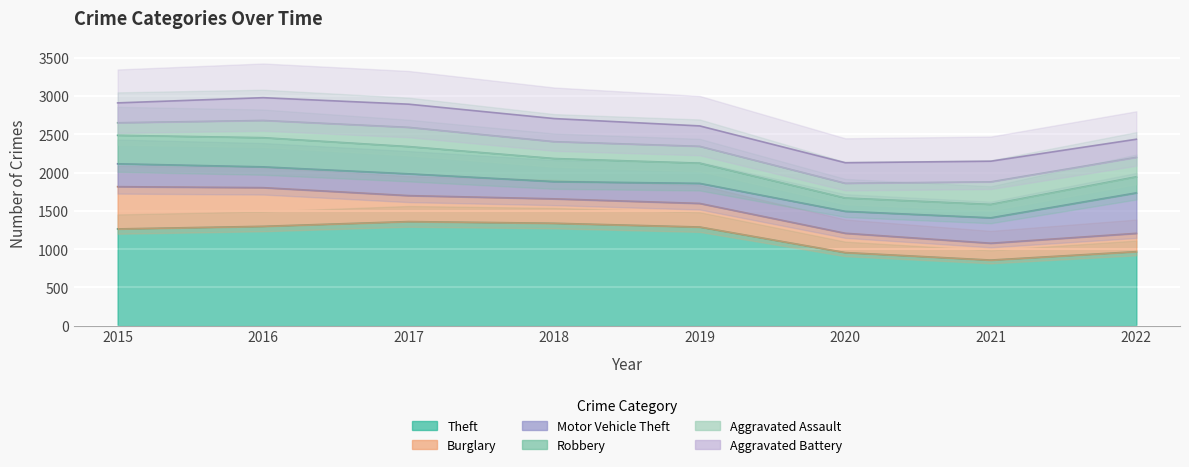

Does the chart display data point markers on the line(s)?

No